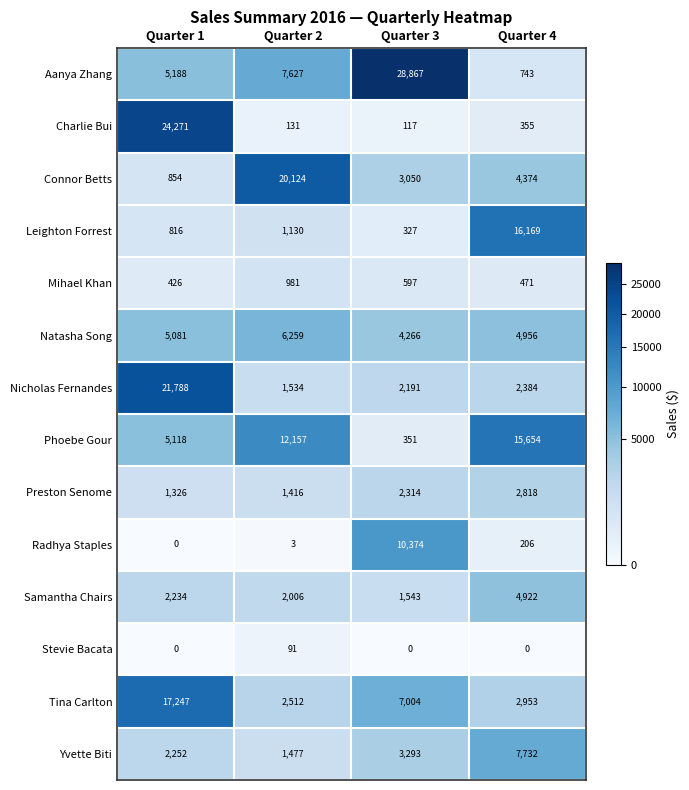

What is the difference between the maximum and second lowest values in the Nicholas Fernandes series?

19597